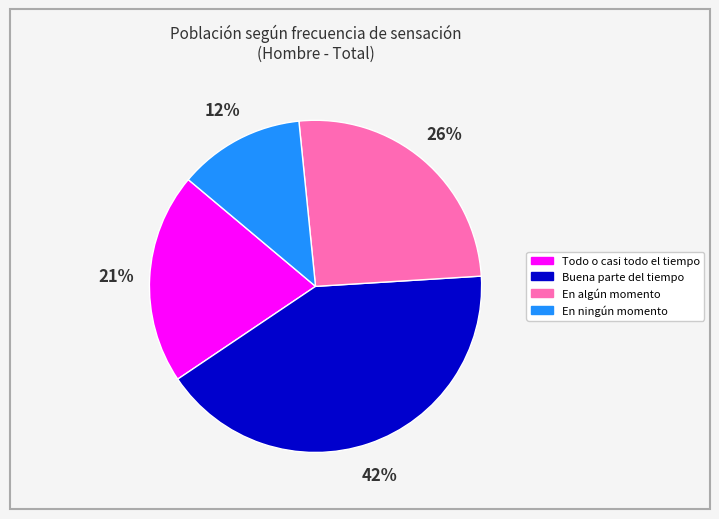

Is there any slice that represents more than half of the pie?

No